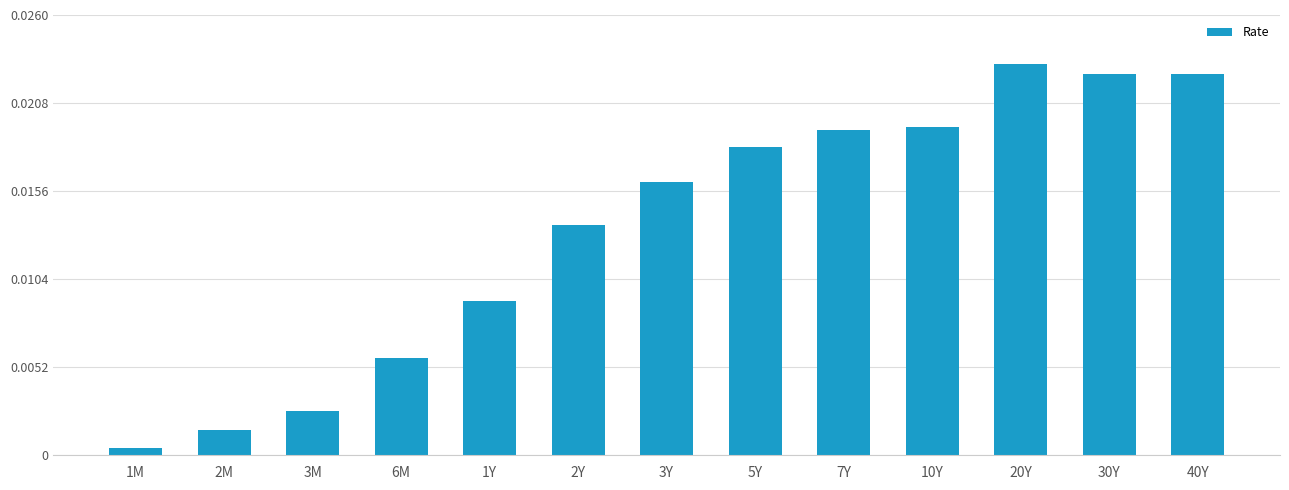

Which label corresponds to the largest value in the chart?

20Y